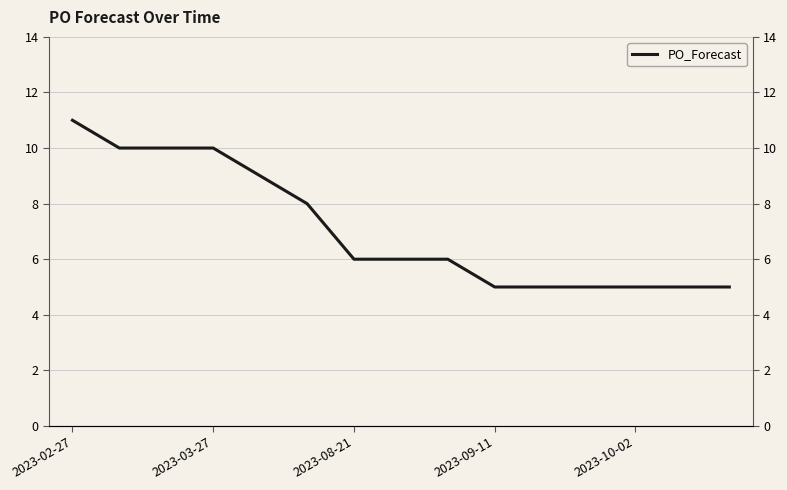

What is the smallest value displayed?

5